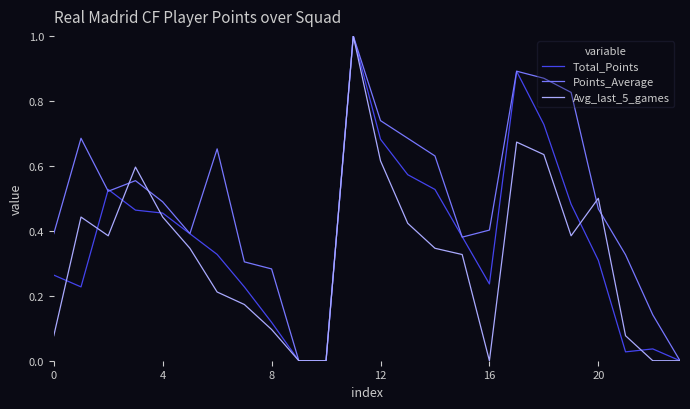

Which series has the largest total across all categories?

Points_Average